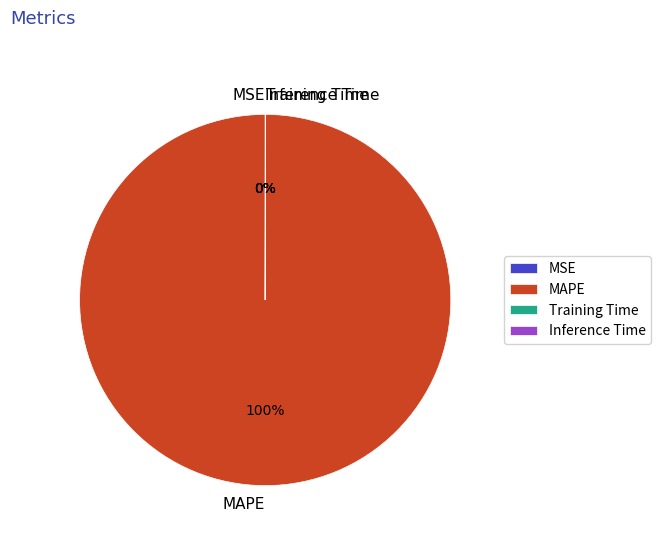

How many slices are in this pie chart?

4